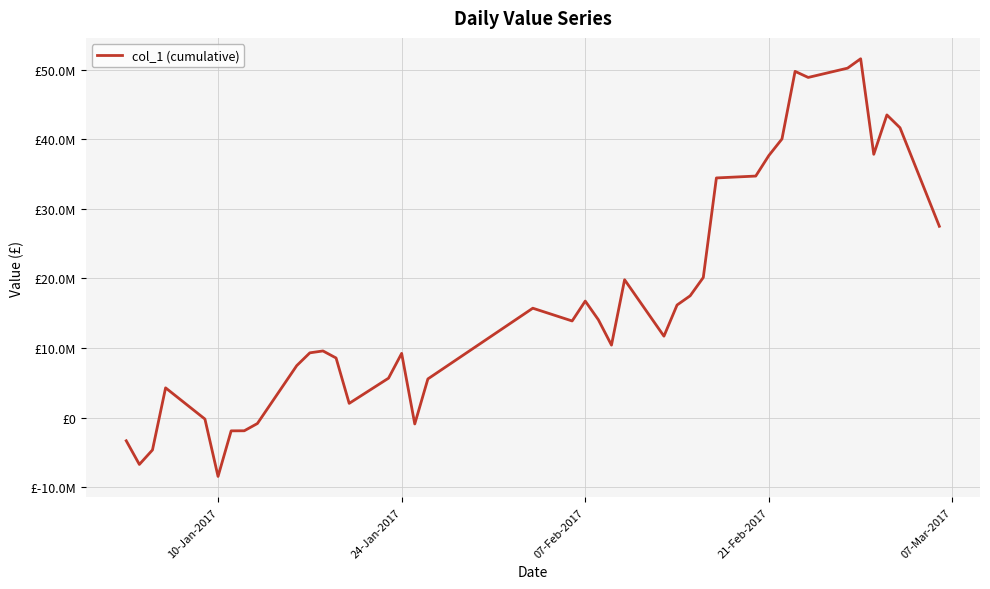

How many interior local valleys (lower than both neighbors) does the data have?

9